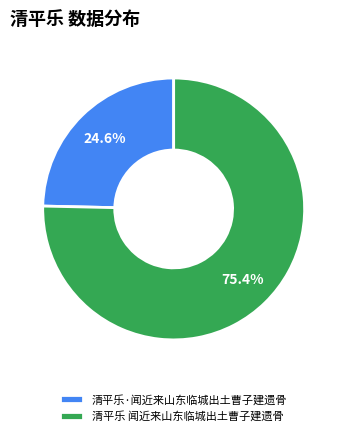

Which category has the biggest portion of the pie?

清平乐 闻近来山东临城出土曹子建遗骨